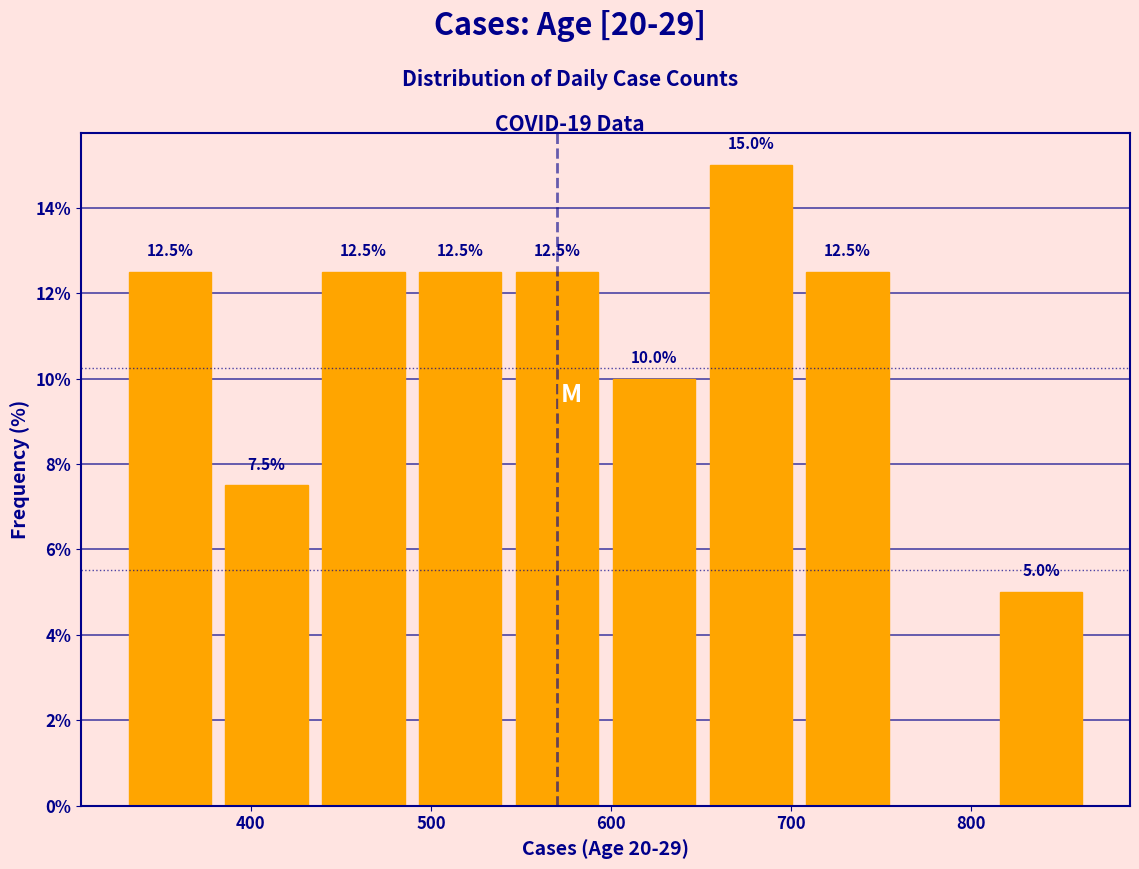

Which range on the x-axis has the tallest bar?

650 to 700